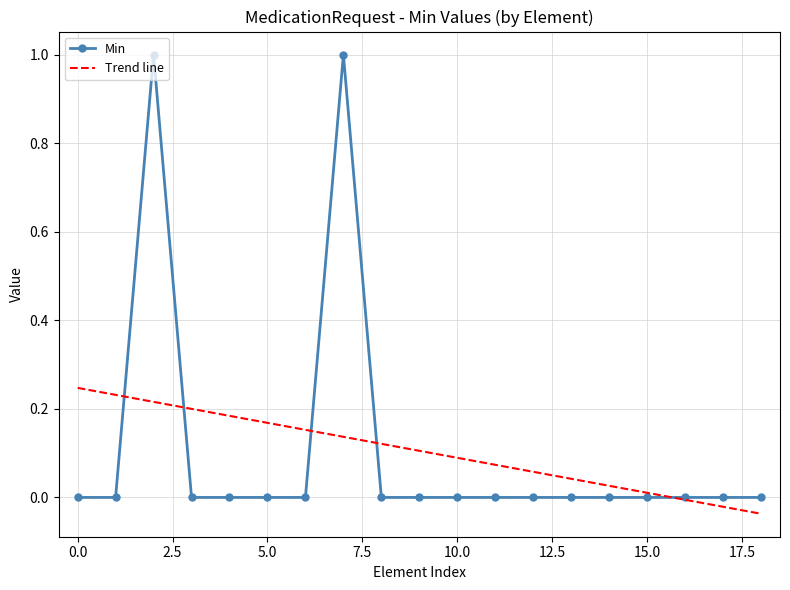

What is the greatest value displayed?

1.0